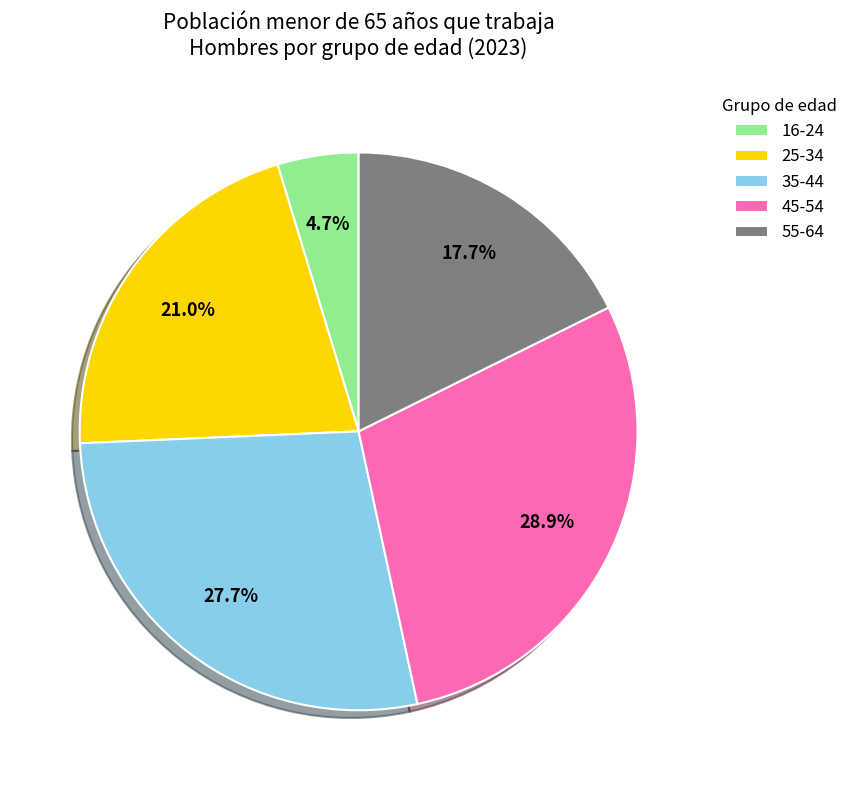

The 35-44 slice represents 17% of the pie. True or false?

False